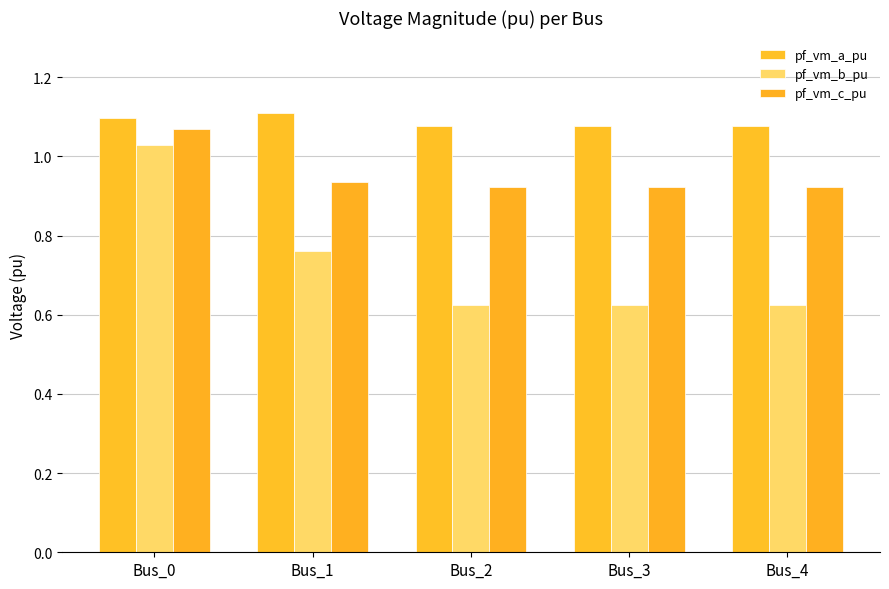

How many distinct data groups are displayed?

3